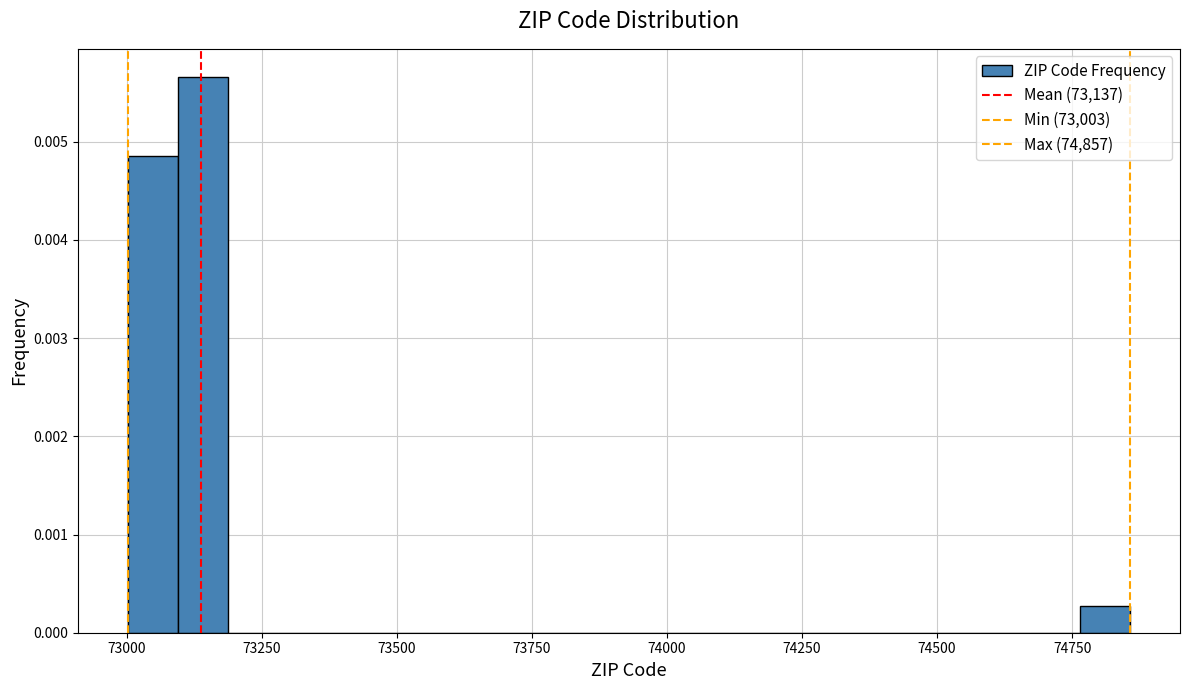

Around what value on the x-axis is the tallest bar? Give the approximate position of its centre, as read against the axis.

73150